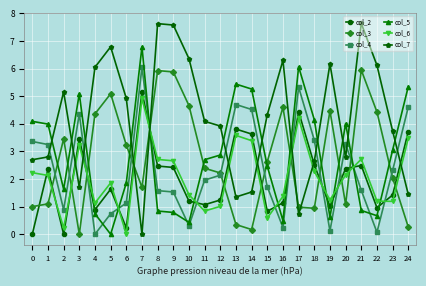

What is the difference between the col_7 values at 15 and 2?

0.8